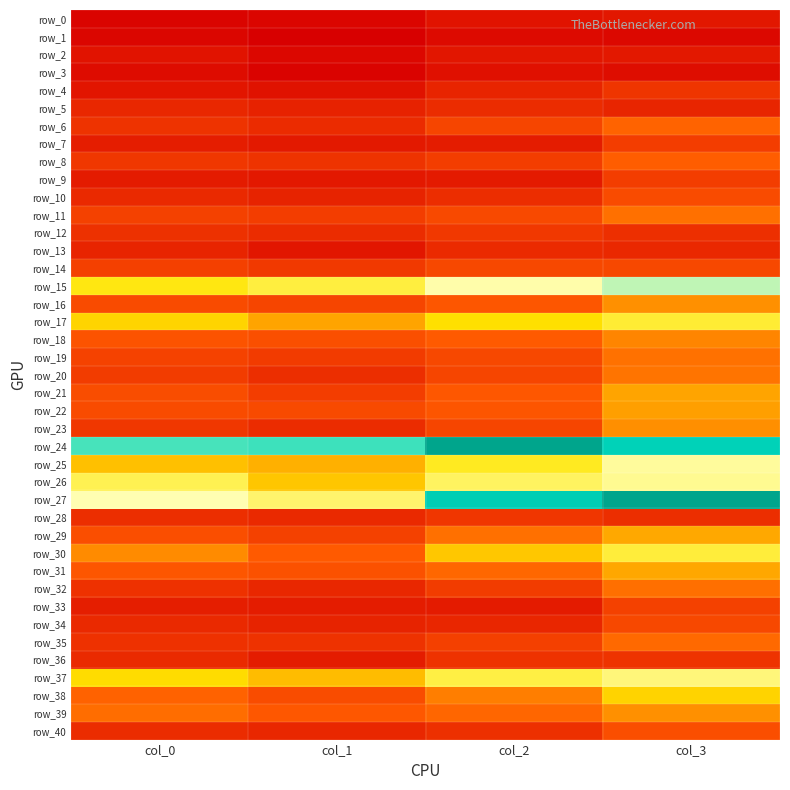

Count the row_37 values in the range 0 to 1.

4